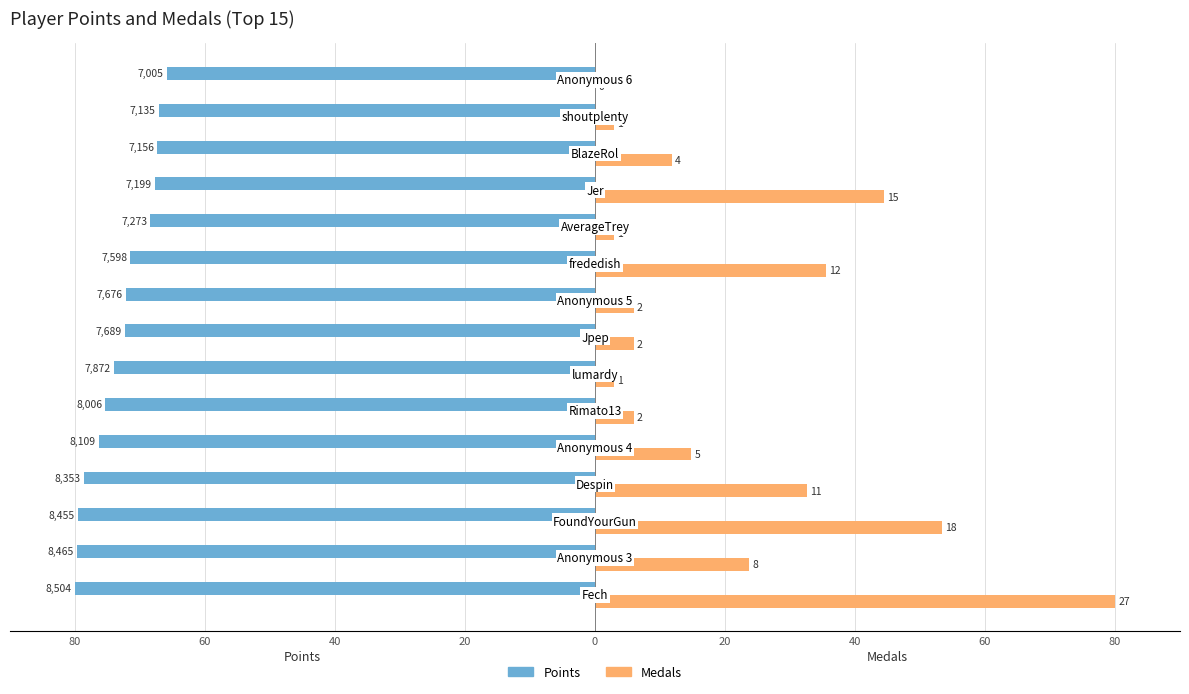

How many bars are there in each group?

2